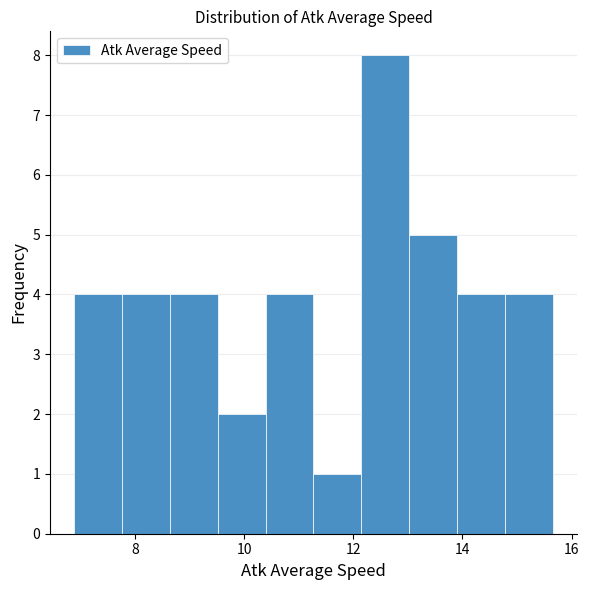

Reading left to right, transcribe this chart: for each bar, give the range it covers on the x-axis and its height. Neither the bar edges nor the heights are printed on the chart, so give them approximately, as read against the axes.

6.8 to 7.8: 4
7.8 to 8.6: 4
8.6 to 9.6: 4
9.6 to 10.4: 2
10.4 to 11.2: 4
11.2 to 12.2: 1
12.2 to 13.0: 8
13.0 to 14.0: 5
14.0 to 14.8: 4
14.8 to 15.6: 4